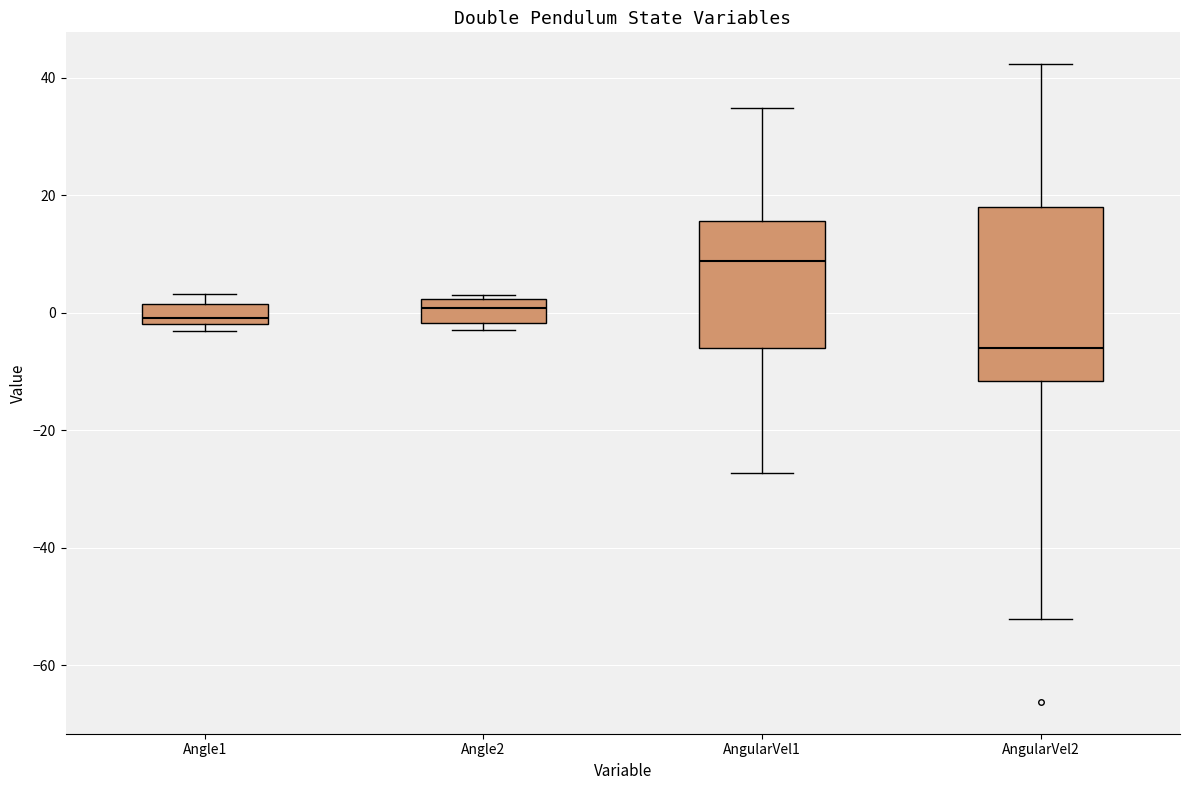

Comparing the boxes themselves (not the whiskers), which one is the tallest?

AngularVel2